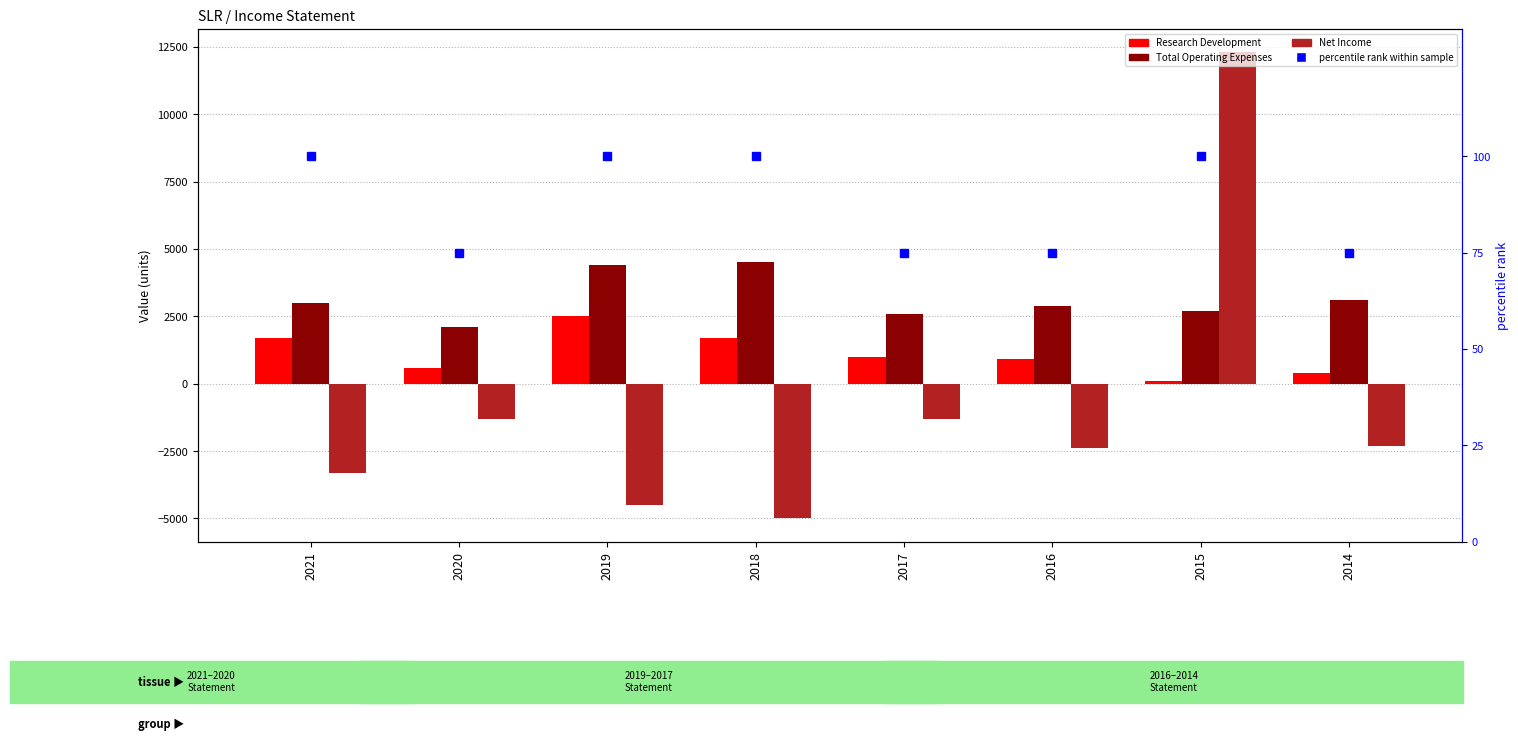

At which label is Net Income closest to 3650?

2020